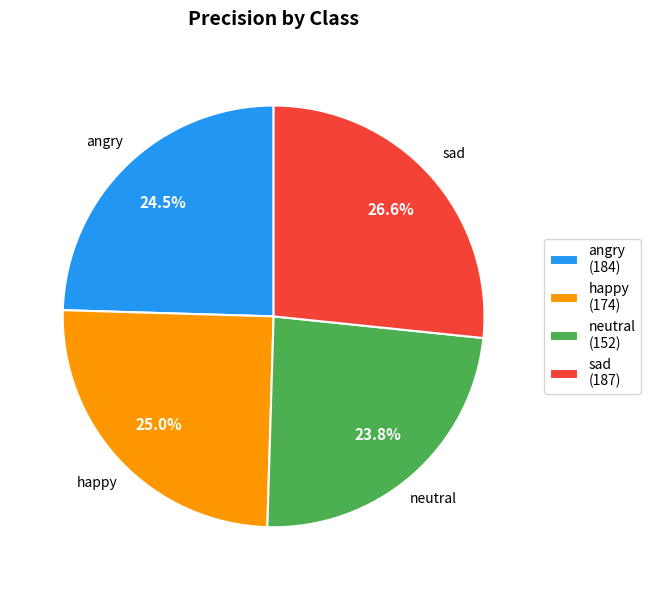

How many slices are in this pie chart?

4